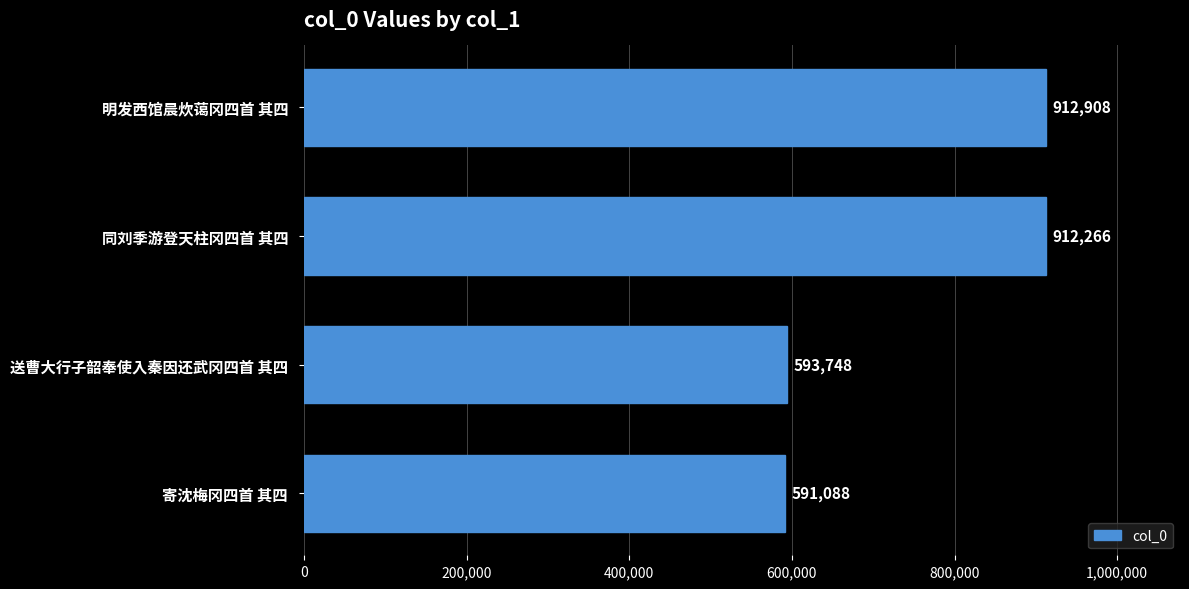

What is the smallest value displayed?

591088